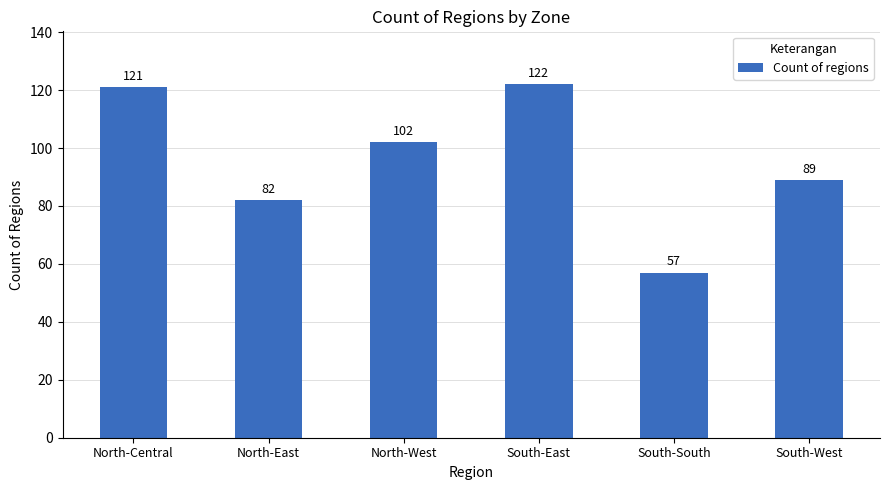

What value does the data have at North-Central?

121